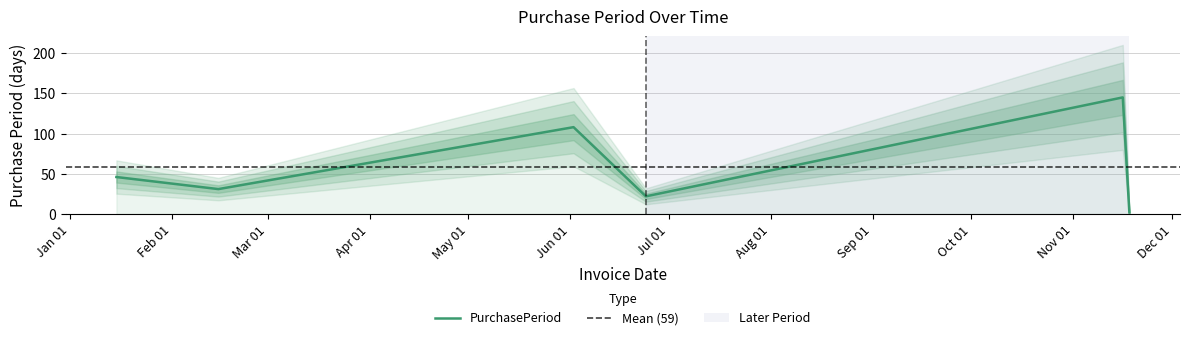

Approximately how many times larger is the value at 2016-11-16 compared to 2016-11-18?

72.5